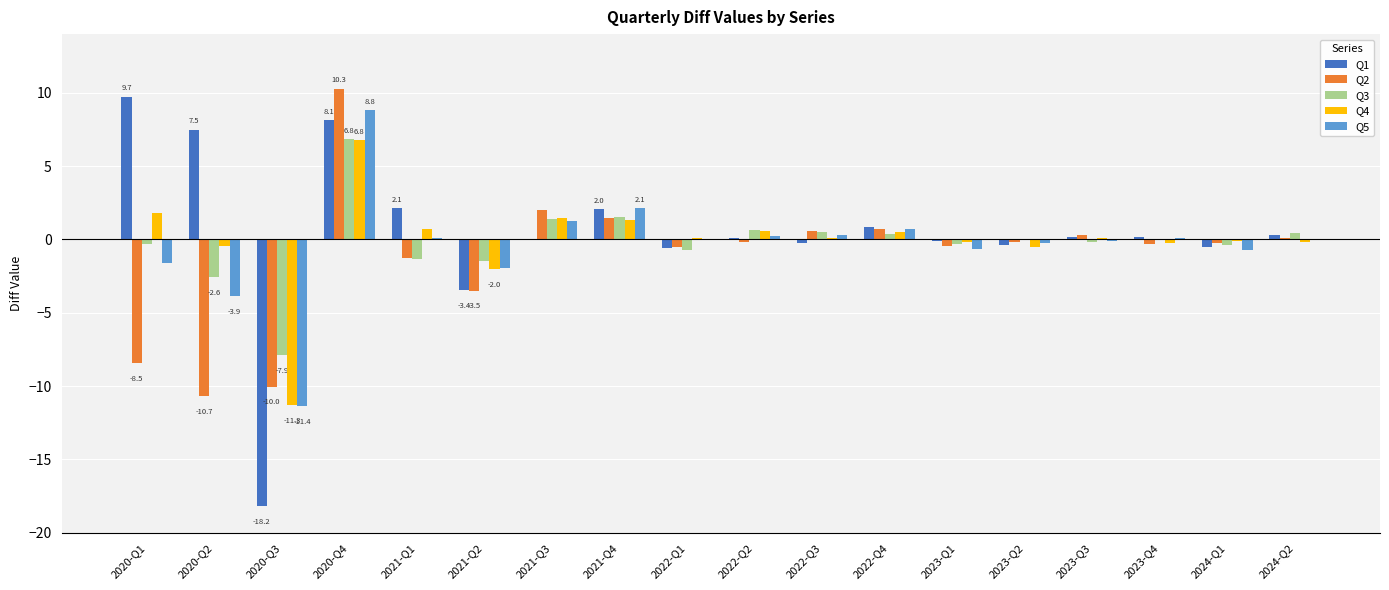

Which category has the highest value in the Q1 series?

2020-Q1